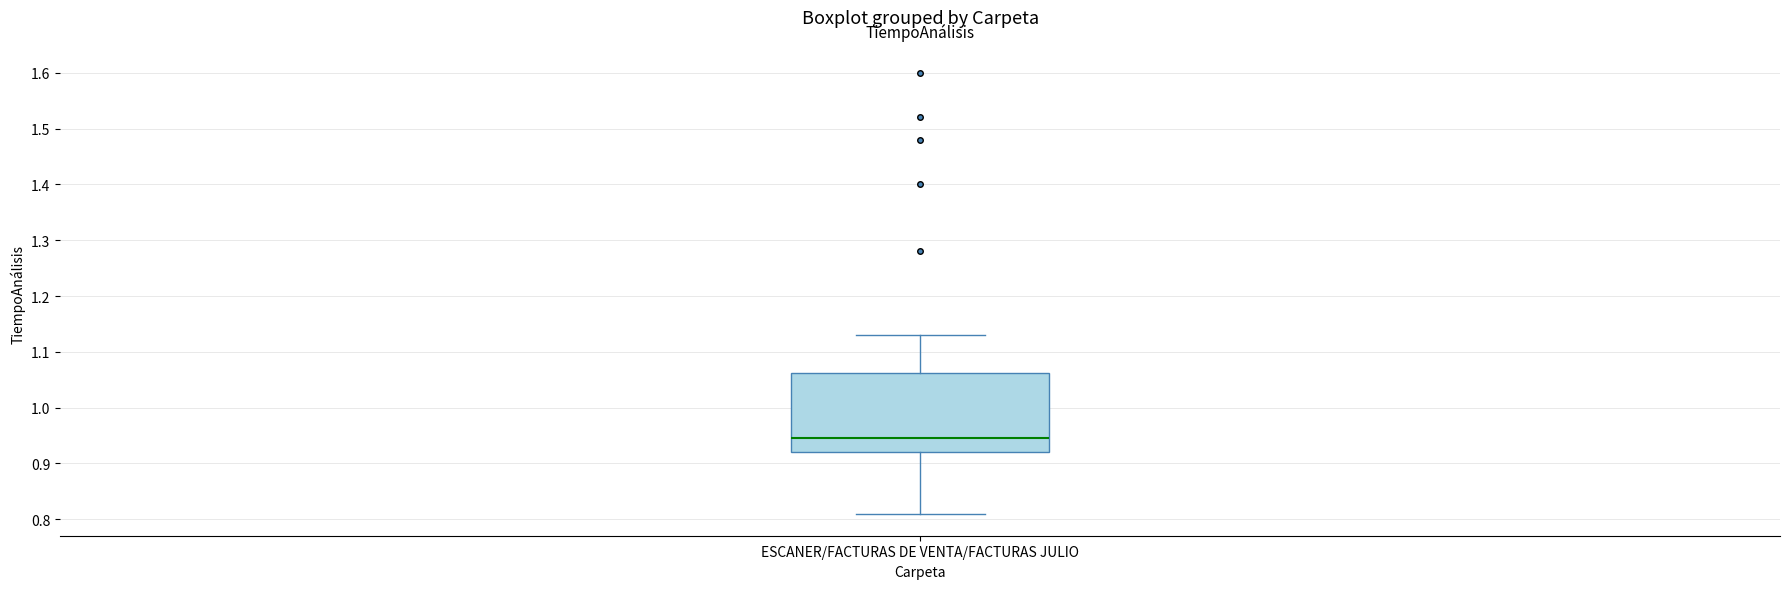

Transcribe this box plot: give where the median line is, the range the box spans, and where the two whiskers end, as read against the y-axis. The values are not printed on the chart, so give them approximately, as read against the axis.

median 0.95, box 0.92 to 1.06, whiskers 0.81 to 1.13